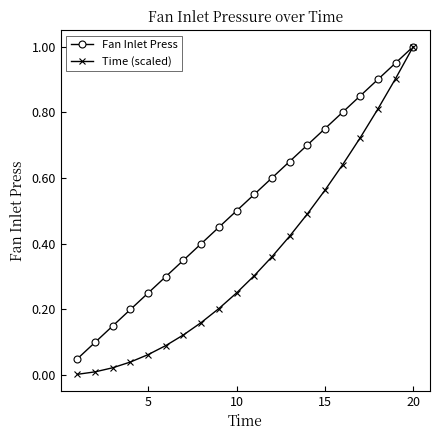

Which series has the largest range (max minus min)?

Time (scaled)